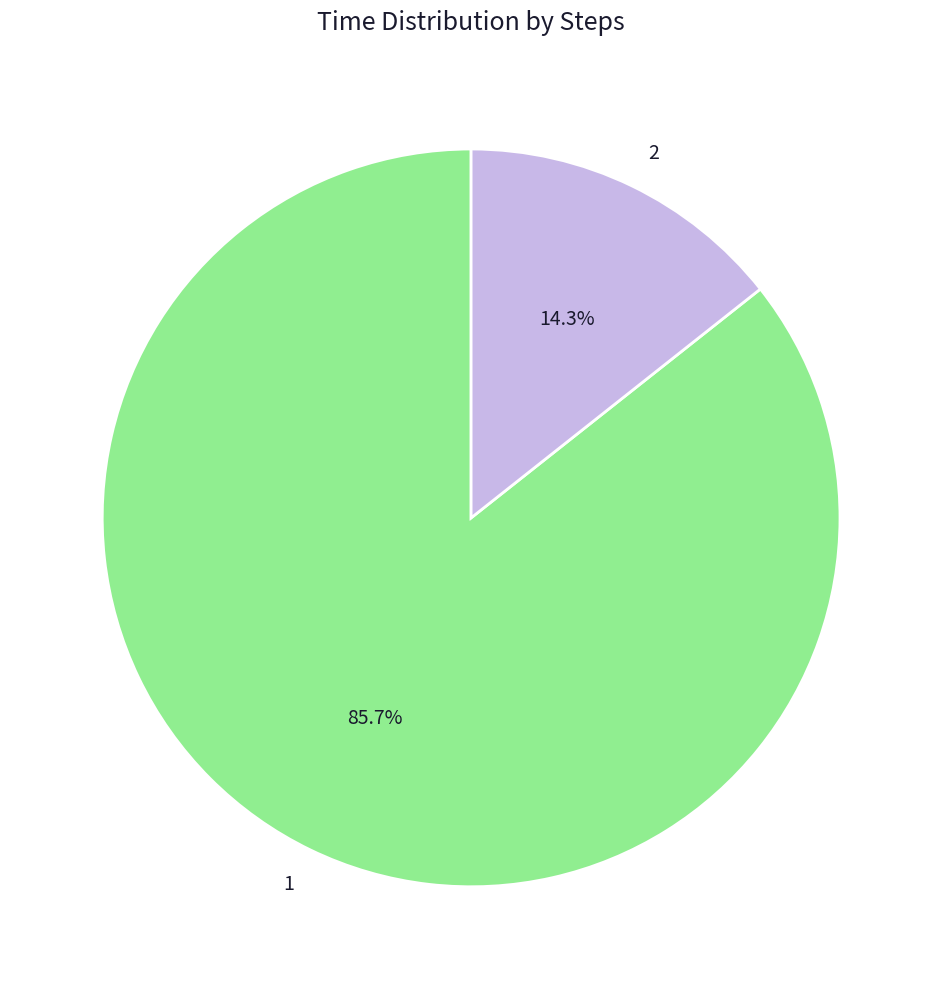

How many slices are in this pie chart?

2